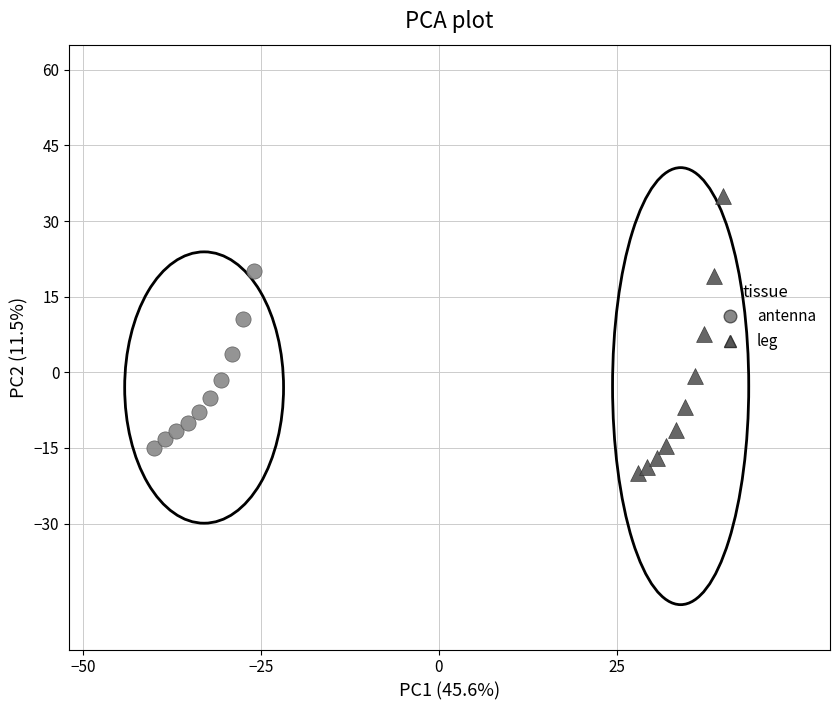

Which series reaches the minimum Y coordinate?

leg